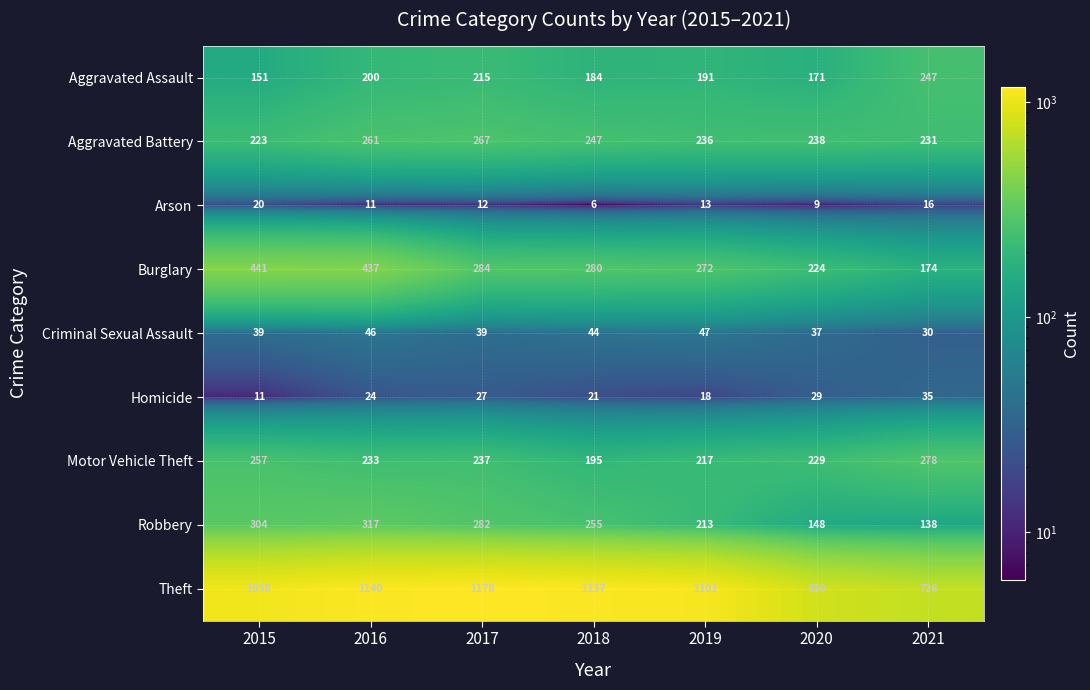

How many data points does each series have?

7